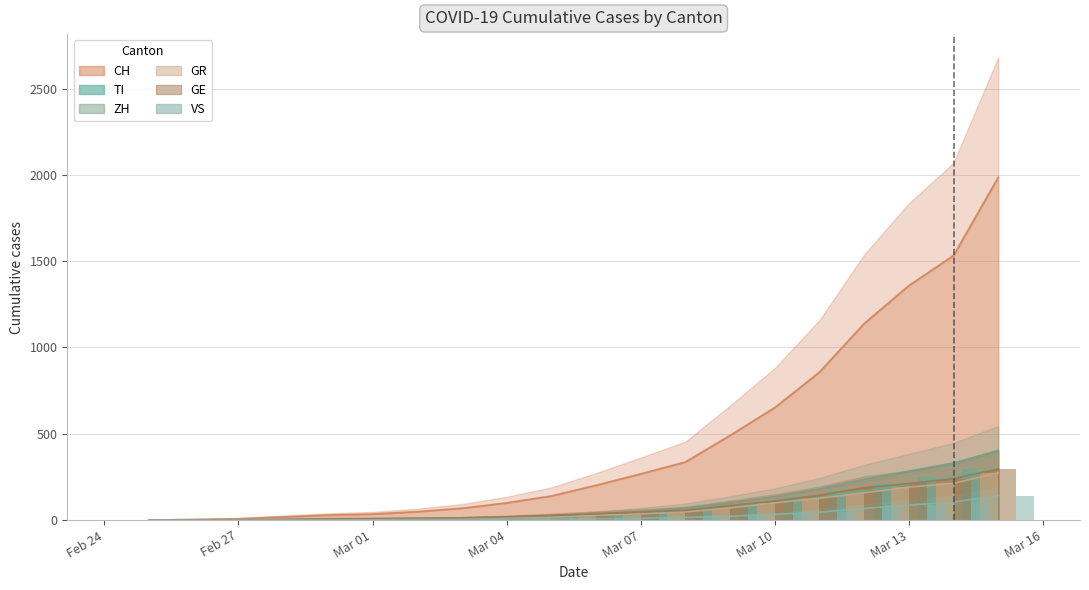

How many values in the ZH series are below 37?

10